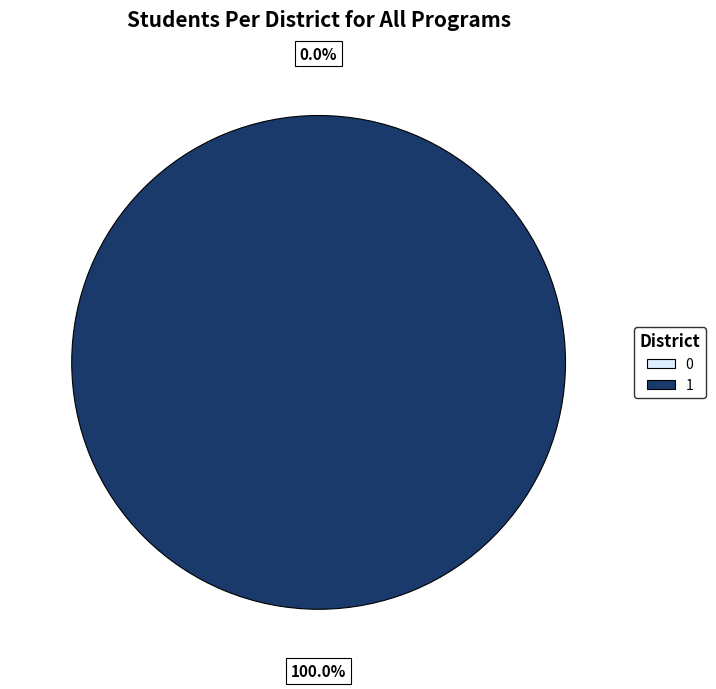

To the nearest percent, what is the average slice percentage?

50%